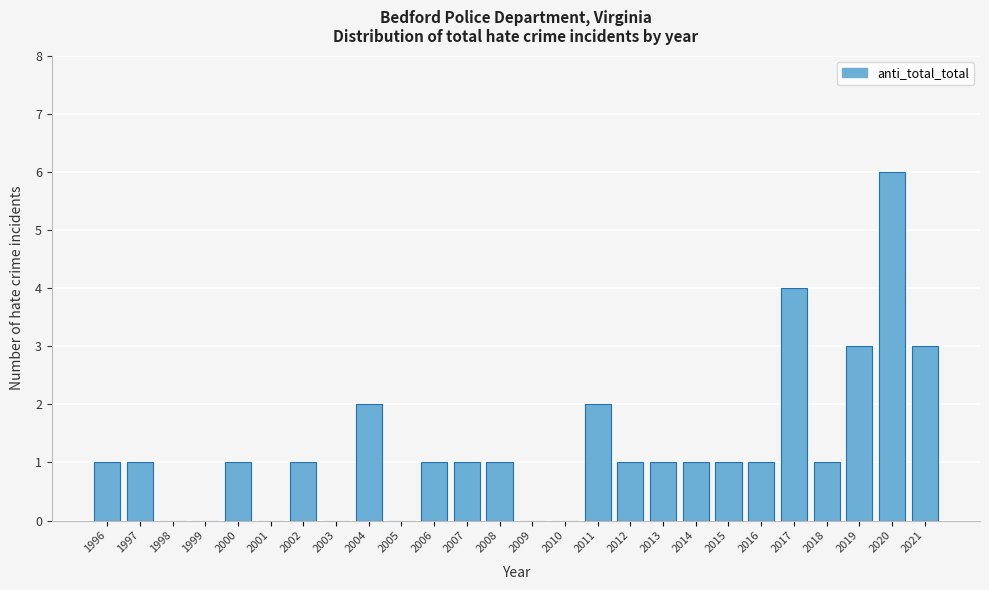

Reading left to right, extract all data points from this chart.

1996=1	1997=1	1998=0	1999=0	2000=1	2001=0	2002=1	2003=0	2004=2	2005=0	2006=1	2007=1	2008=1	2009=0	2010=0	2011=2	2012=1	2013=1	2014=1	2015=1	2016=1	2017=4	2018=1	2019=3	2020=6	2021=3